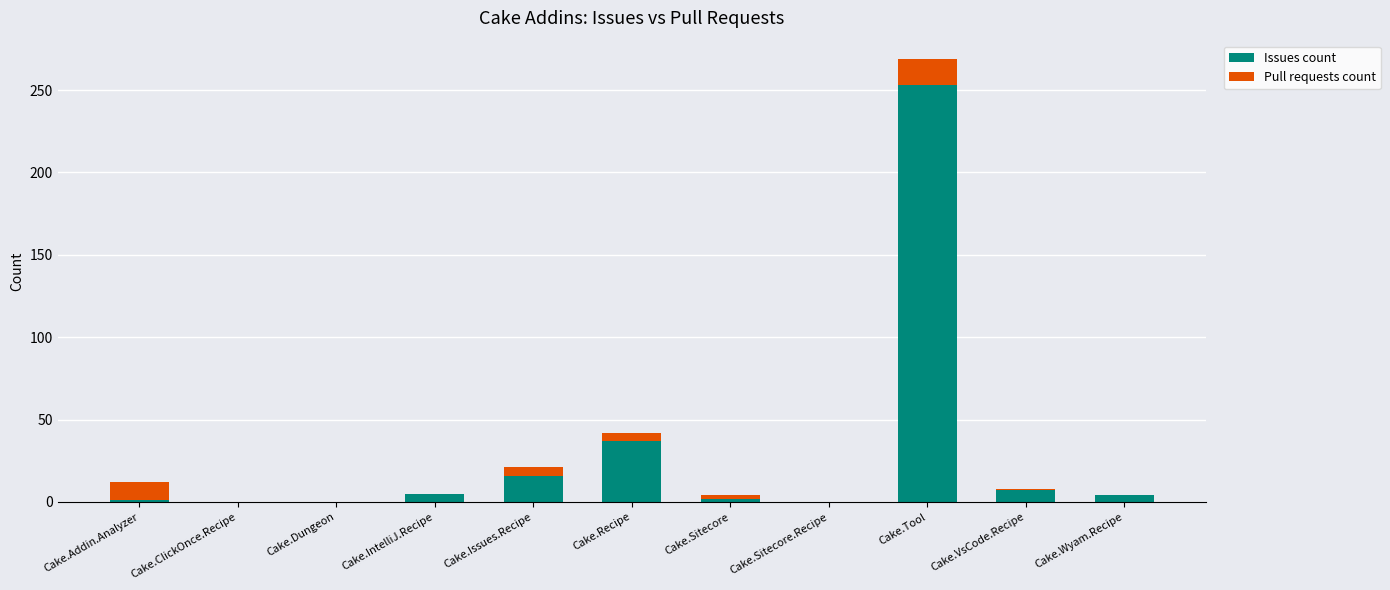

How many categories are shown in the chart?

11